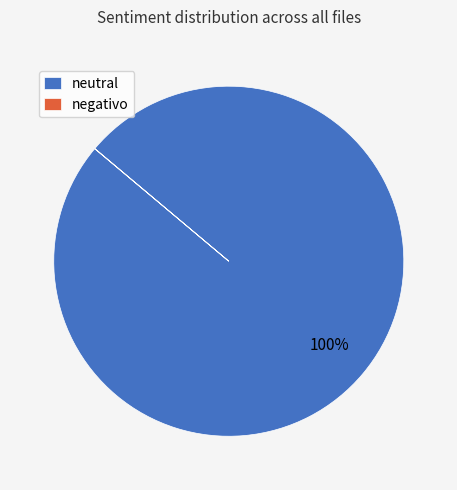

Which slice is the largest?

neutral